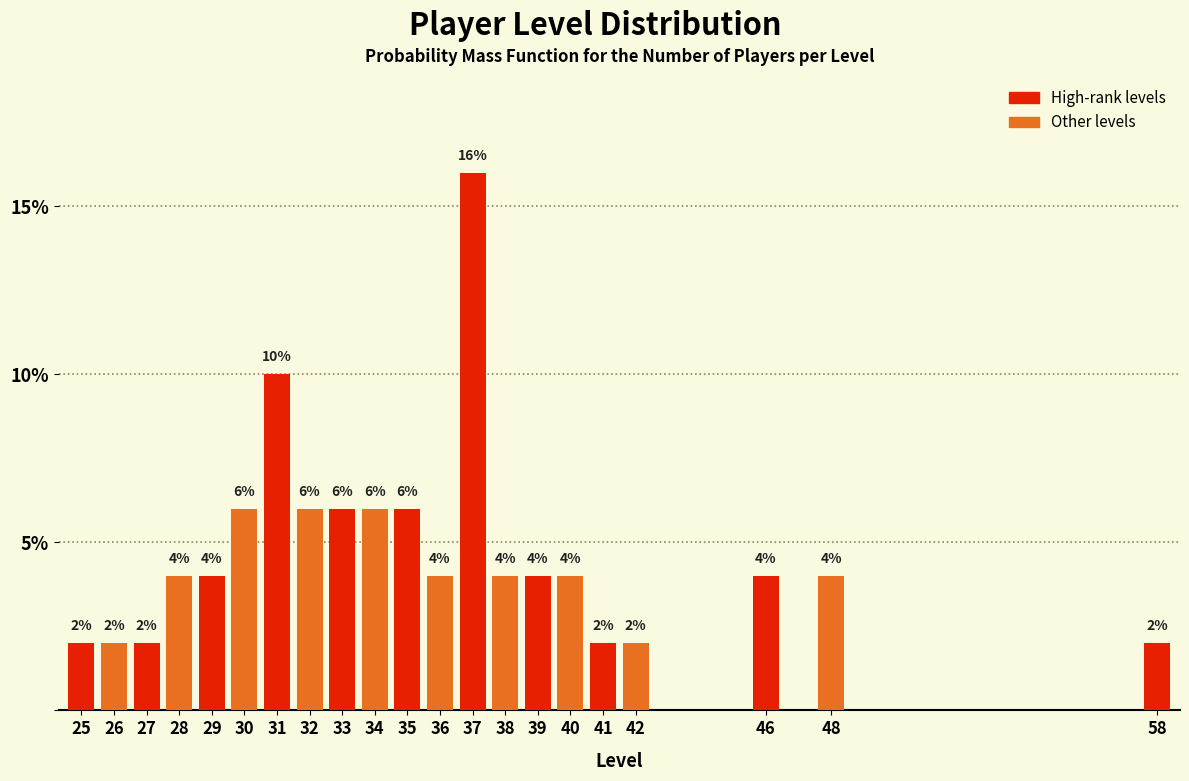

Reading left to right, list all the values displayed in this chart.

2	2	2	4	4	6	10	6	6	6	6	4	16	4	4	4	2	2	4	4	2